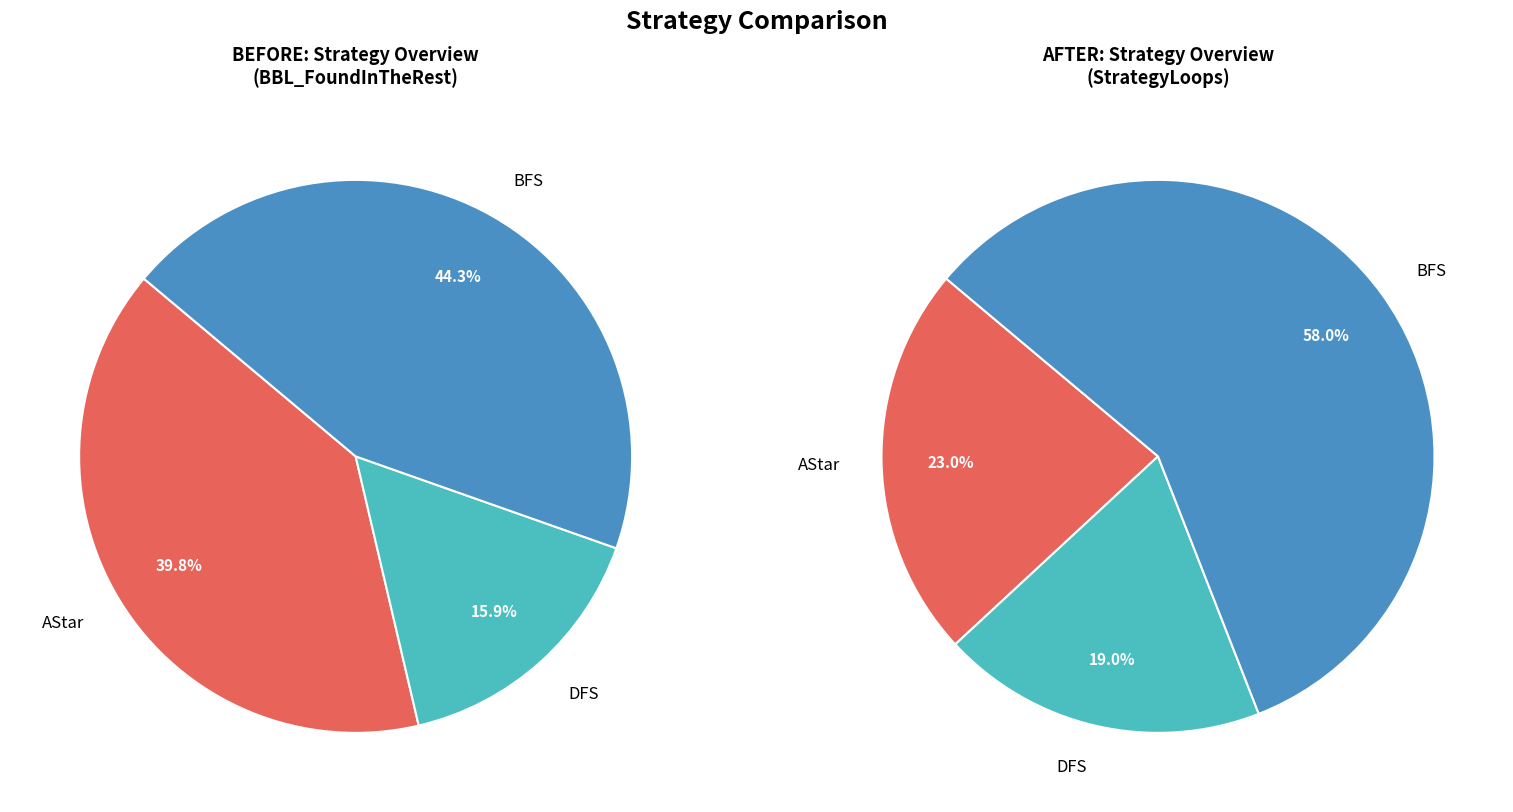

How many slices are in this pie chart?

3